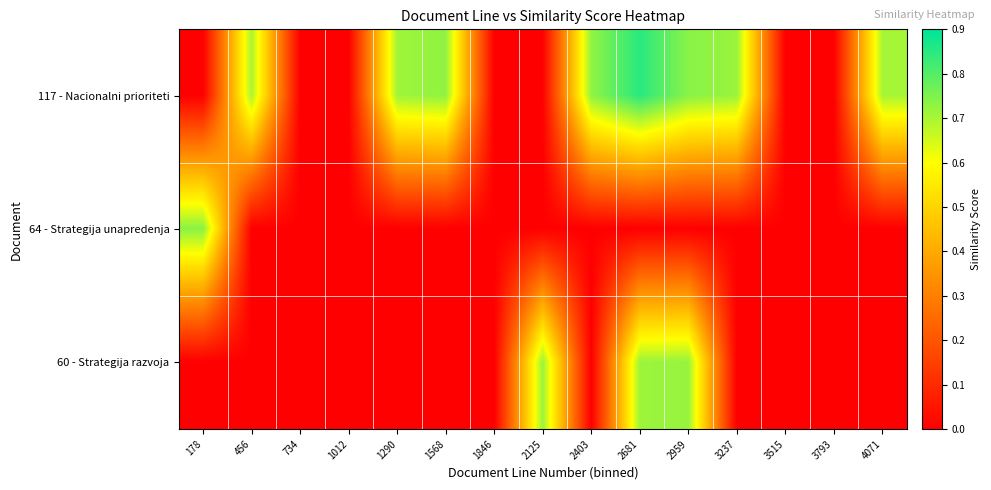

List the series in order of their overall mean, lowest first.

64 - Strategija unapredenja, 60 - Strategija razvoja, 117 - Nacionalni prioriteti